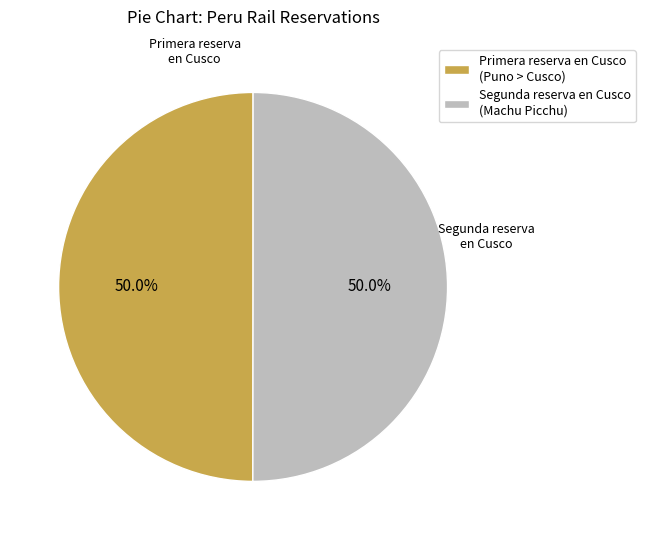

Approximately how many times larger is the value at Segunda reserva en Cusco (Machu Picchu) compared to Primera reserva en Cusco (Puno > Cusco)?

1.0